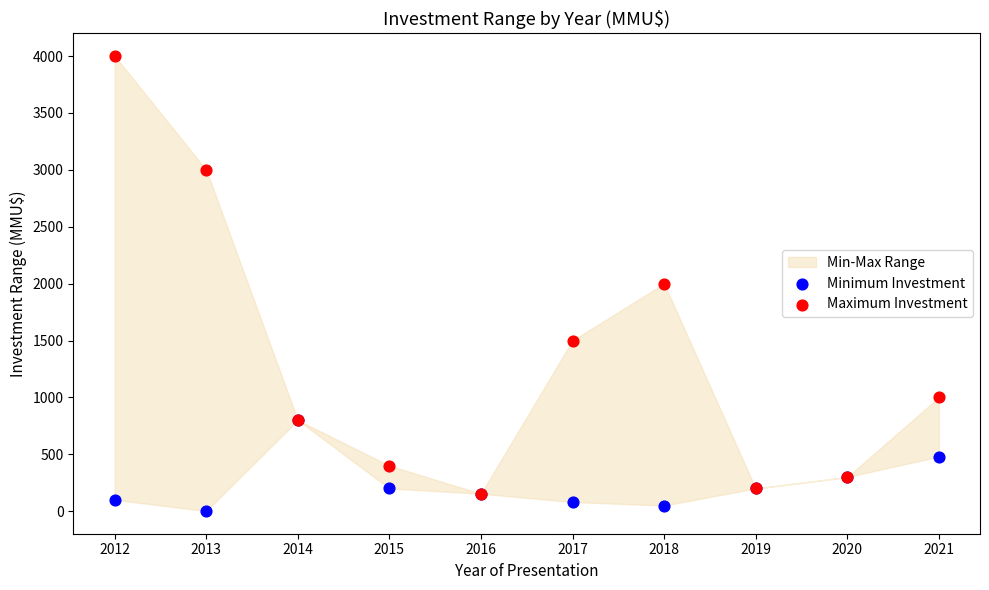

In the Maximum Investment series, what Y value is closest to 2077?

2000